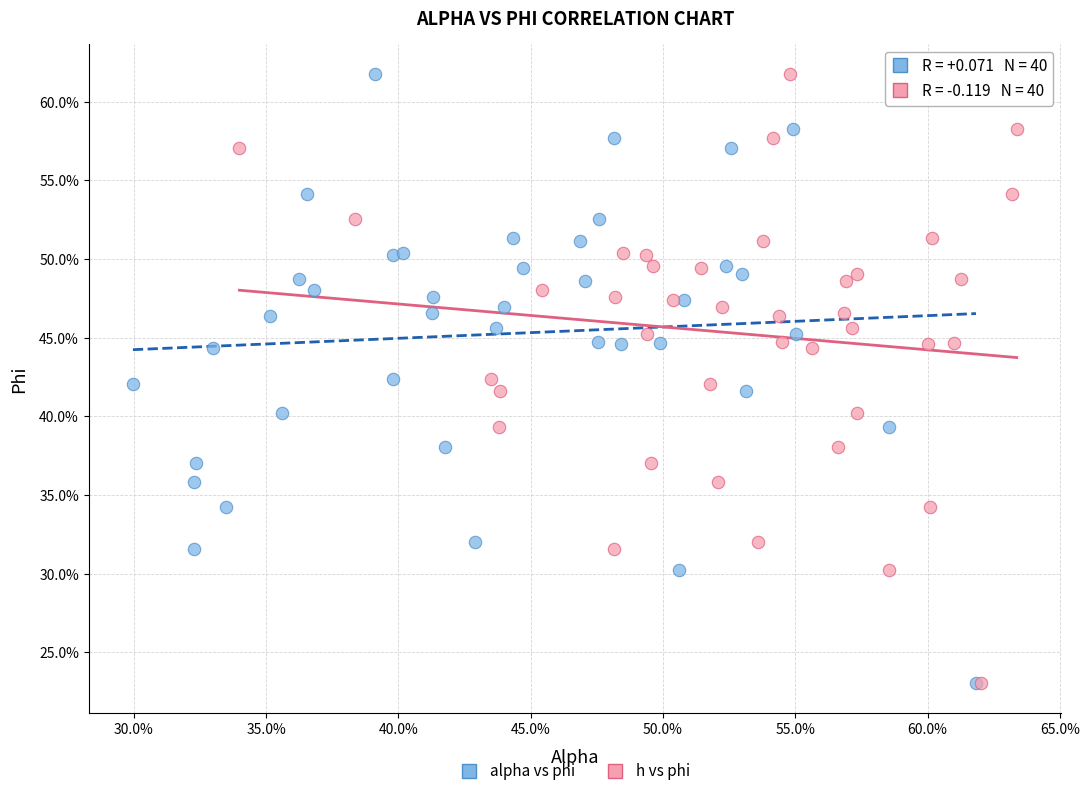

What are all the series names shown in the legend?

alpha vs phi, h vs phi